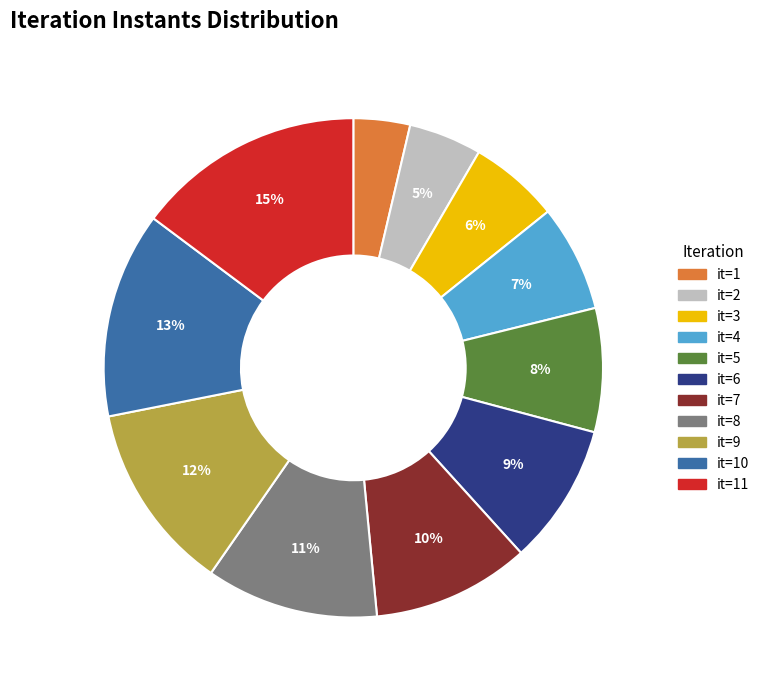

To the nearest percent, what is the average slice percentage?

9%